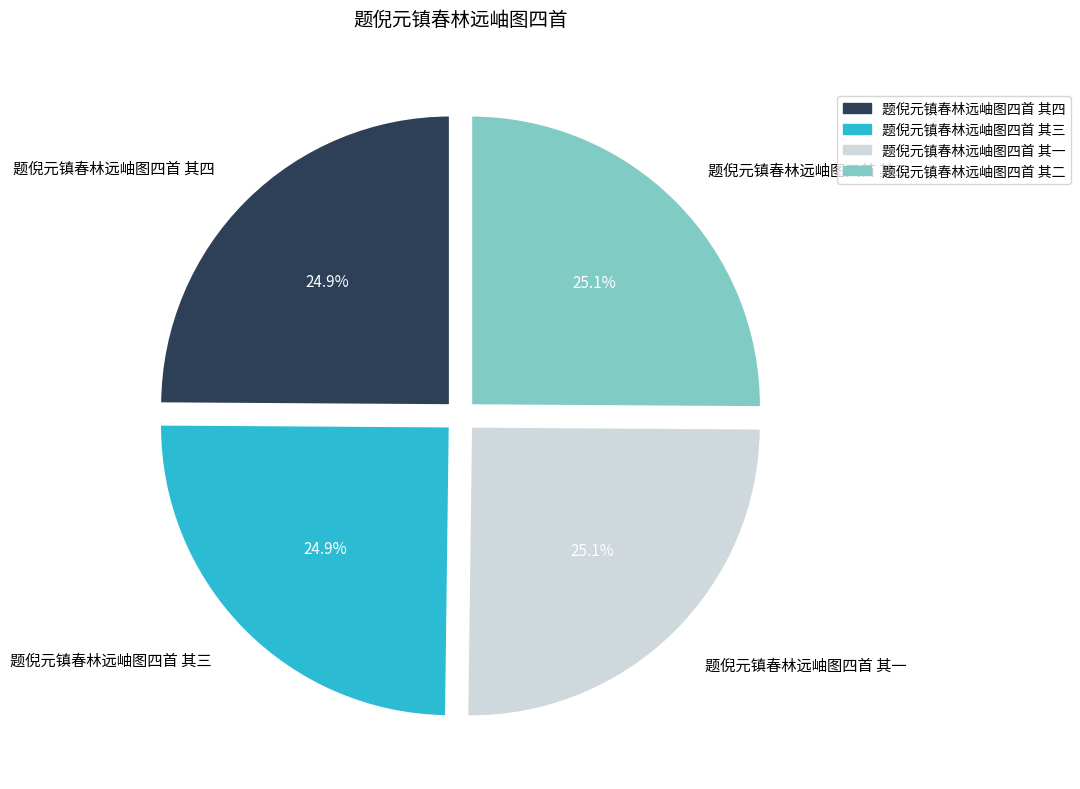

Approximately how many times larger is the value at 题倪元镇春林远岫图四首 其二 compared to 题倪元镇春林远岫图四首 其一?

1.0